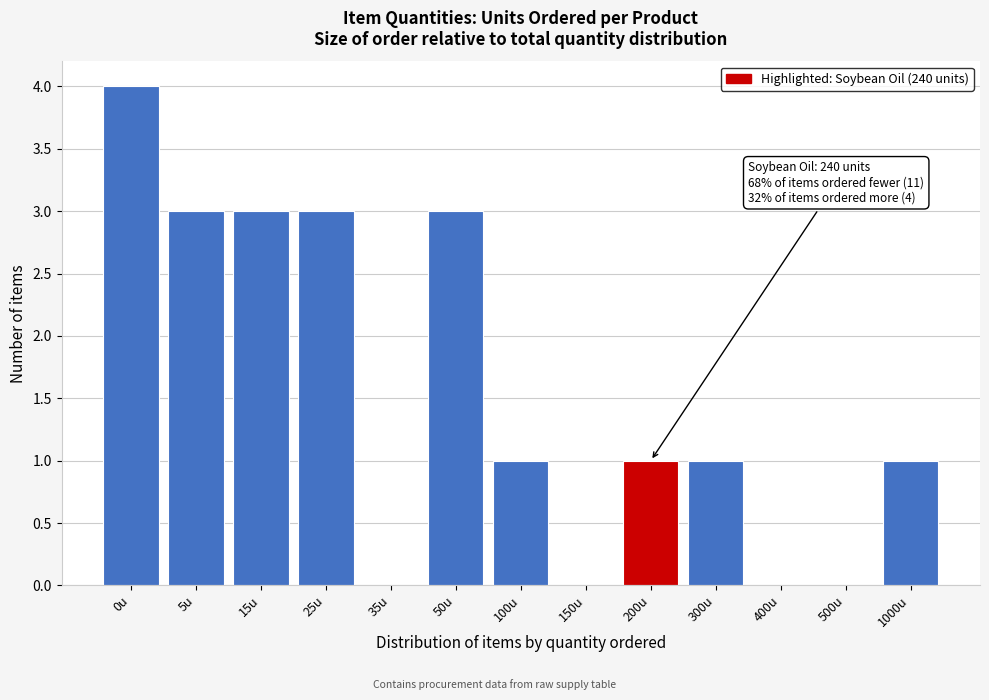

Reading left to right, transcribe all the data shown in this chart.

0u=4	5u=3	15u=3	25u=3	35u=0	50u=3	100u=1	150u=0	200u=1	300u=1	400u=0	500u=0	1000u=1